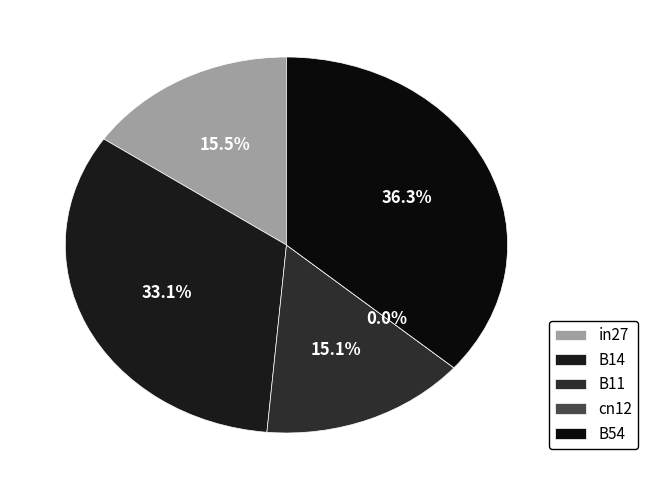

How many slices are in this pie chart?

5